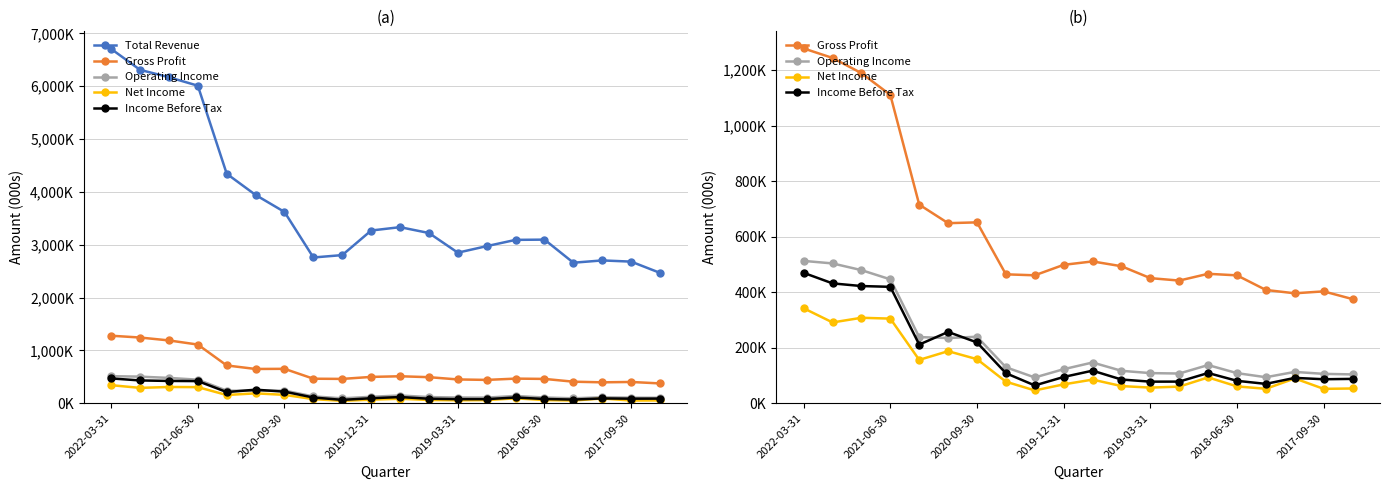

What is the highest value of the Income Before Tax series?

469800